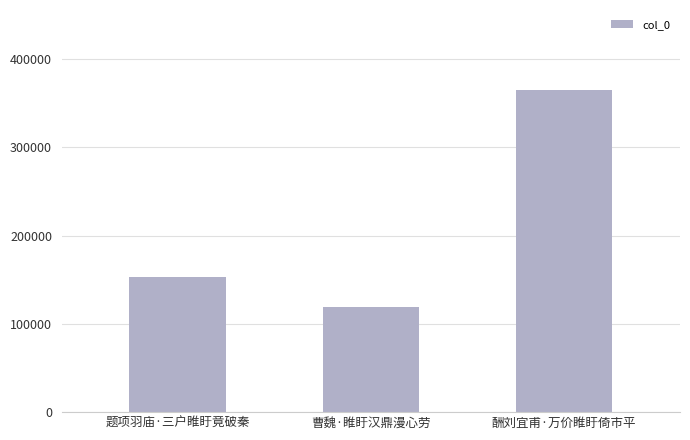

What is the change in value from 曹魏·睢盱汉鼎漫心劳 to 酬刘宜甫·万价睢盱倚市平?

+244818